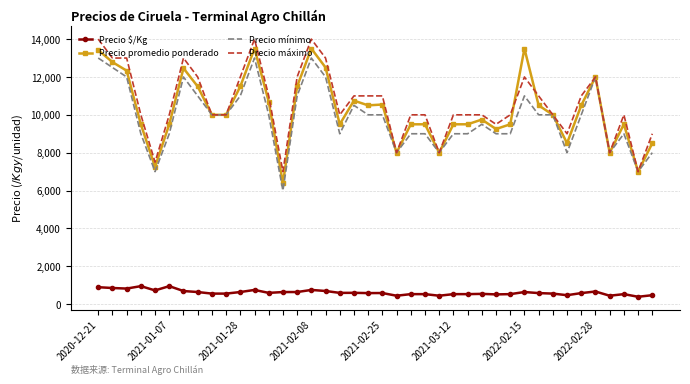

What is the sum of all Precio $/Kg values?

24617